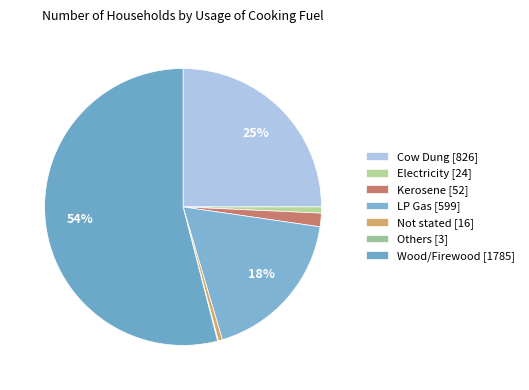

What is the smallest slice in the pie chart?

Others